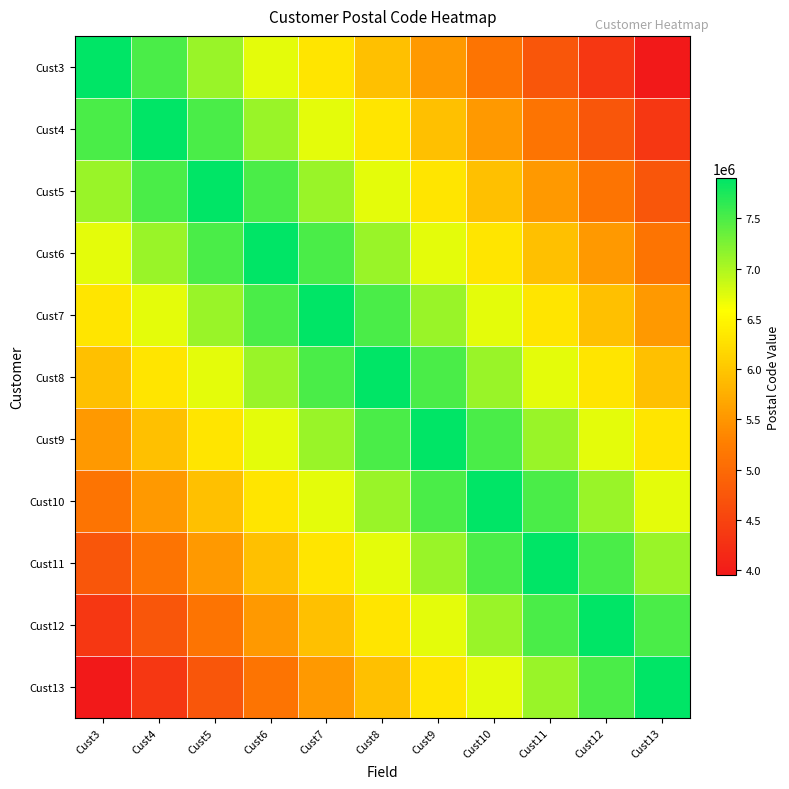

Reading left to right, what are all the values shown in this chart?

Cust3: Cust3=7897897.0	Cust4=7503002.1	Cust5=7108107.3	Cust6=6713212.5	Cust7=6318317.6	Cust8=5923422.8	Cust9=5528527.9	Cust10=5133633.0	Cust11=4738738.2	Cust12=4343843.4	Cust13=3948948.5
Cust4: Cust3=7503002.1	Cust4=7897897.0	Cust5=7503002.1	Cust6=7108107.3	Cust7=6713212.5	Cust8=6318317.6	Cust9=5923422.8	Cust10=5528527.9	Cust11=5133633.0	Cust12=4738738.2	Cust13=4343843.4
Cust5: Cust3=7108107.3	Cust4=7503002.1	Cust5=7897897.0	Cust6=7503002.1	Cust7=7108107.3	Cust8=6713212.5	Cust9=6318317.6	Cust10=5923422.8	Cust11=5528527.9	Cust12=5133633.0	Cust13=4738738.2
Cust6: Cust3=6713212.5	Cust4=7108107.3	Cust5=7503002.1	Cust6=7897897.0	Cust7=7503002.1	Cust8=7108107.3	Cust9=6713212.5	Cust10=6318317.6	Cust11=5923422.8	Cust12=5528527.9	Cust13=5133633.0
Cust7: Cust3=6318317.6	Cust4=6713212.5	Cust5=7108107.3	Cust6=7503002.1	Cust7=7897897.0	Cust8=7503002.1	Cust9=7108107.3	Cust10=6713212.5	Cust11=6318317.6	Cust12=5923422.8	Cust13=5528527.9
Cust8: Cust3=5923422.8	Cust4=6318317.6	Cust5=6713212.5	Cust6=7108107.3	Cust7=7503002.1	Cust8=7897897.0	Cust9=7503002.1	Cust10=7108107.3	Cust11=6713212.5	Cust12=6318317.6	Cust13=5923422.8
Cust9: Cust3=5528527.9	Cust4=5923422.8	Cust5=6318317.6	Cust6=6713212.5	Cust7=7108107.3	Cust8=7503002.1	Cust9=7897897.0	Cust10=7503002.1	Cust11=7108107.3	Cust12=6713212.5	Cust13=6318317.6
Cust10: Cust3=5133633.0	Cust4=5528527.9	Cust5=5923422.8	Cust6=6318317.6	Cust7=6713212.5	Cust8=7108107.3	Cust9=7503002.1	Cust10=7897897.0	Cust11=7503002.1	Cust12=7108107.3	Cust13=6713212.5
Cust11: Cust3=4738738.2	Cust4=5133633.0	Cust5=5528527.9	Cust6=5923422.8	Cust7=6318317.6	Cust8=6713212.5	Cust9=7108107.3	Cust10=7503002.1	Cust11=7897897.0	Cust12=7503002.1	Cust13=7108107.3
Cust12: Cust3=4343843.4	Cust4=4738738.2	Cust5=5133633.0	Cust6=5528527.9	Cust7=5923422.8	Cust8=6318317.6	Cust9=6713212.5	Cust10=7108107.3	Cust11=7503002.1	Cust12=7897897.0	Cust13=7503002.1
Cust13: Cust3=3948948.5	Cust4=4343843.4	Cust5=4738738.2	Cust6=5133633.0	Cust7=5528527.9	Cust8=5923422.8	Cust9=6318317.6	Cust10=6713212.5	Cust11=7108107.3	Cust12=7503002.1	Cust13=7897897.0